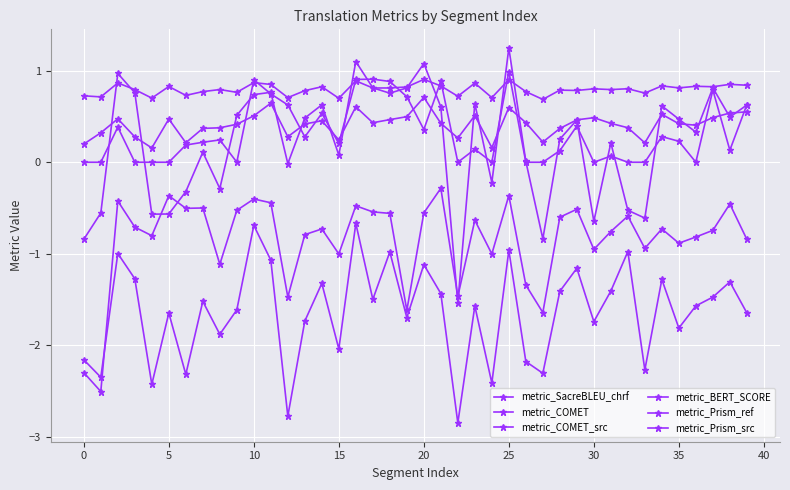

At which category does the chart reach its peak across all series?

25